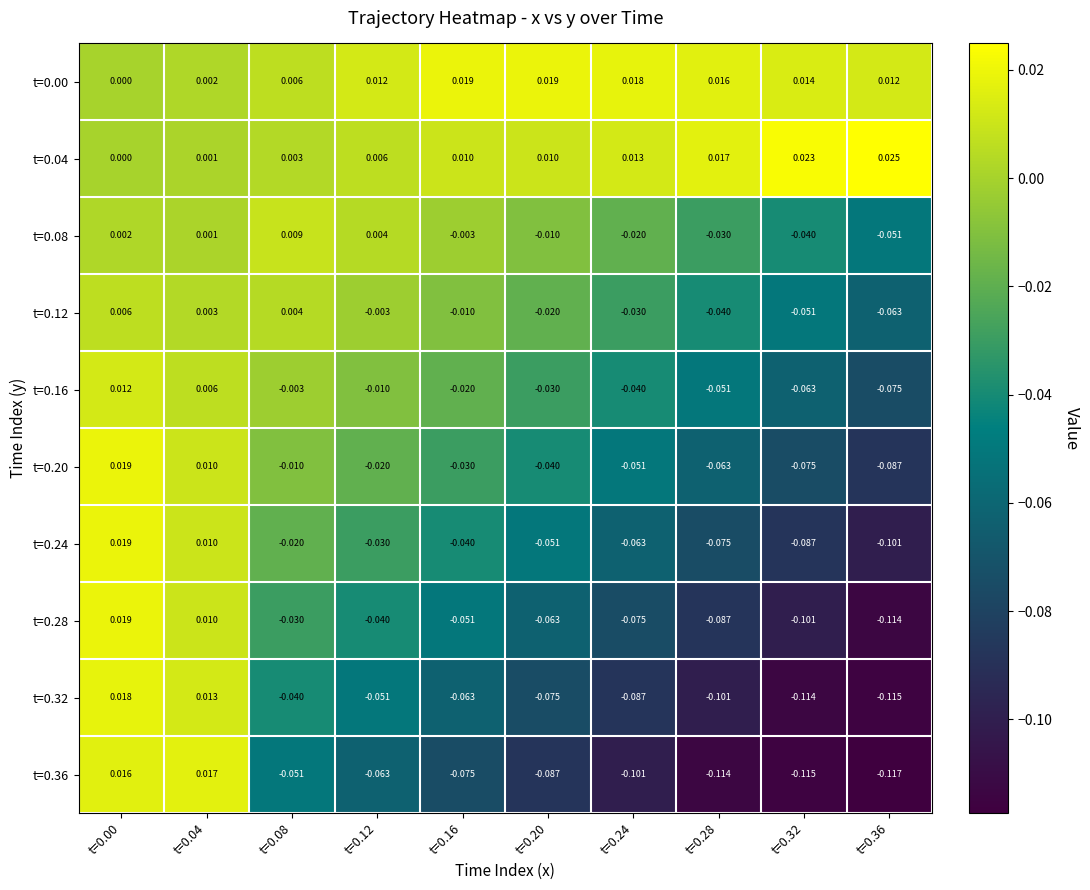

Is the value of t=0.24 at t=0.24 greater than the value of t=0.12 at t=0.24?

No